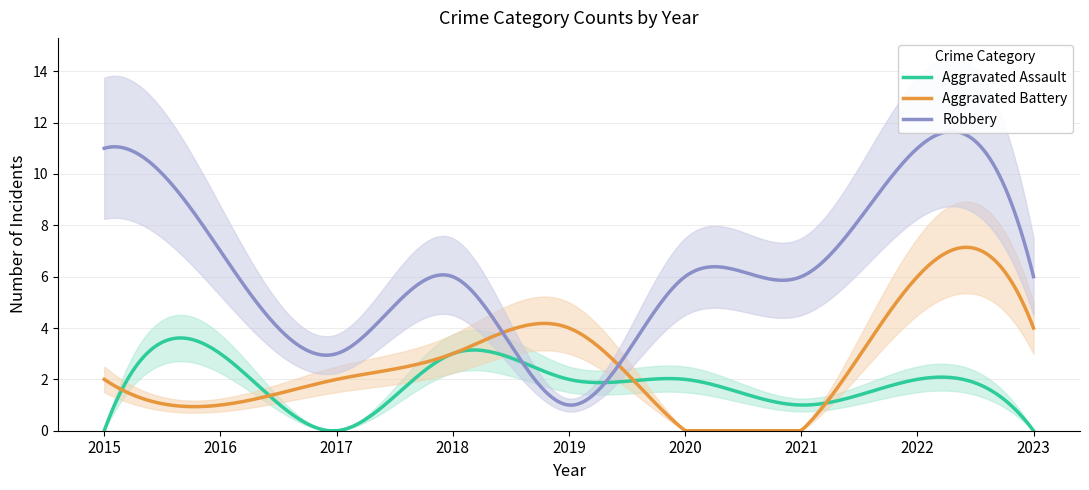

True or false: Aggravated Assault and Robbery cross at least once.

True